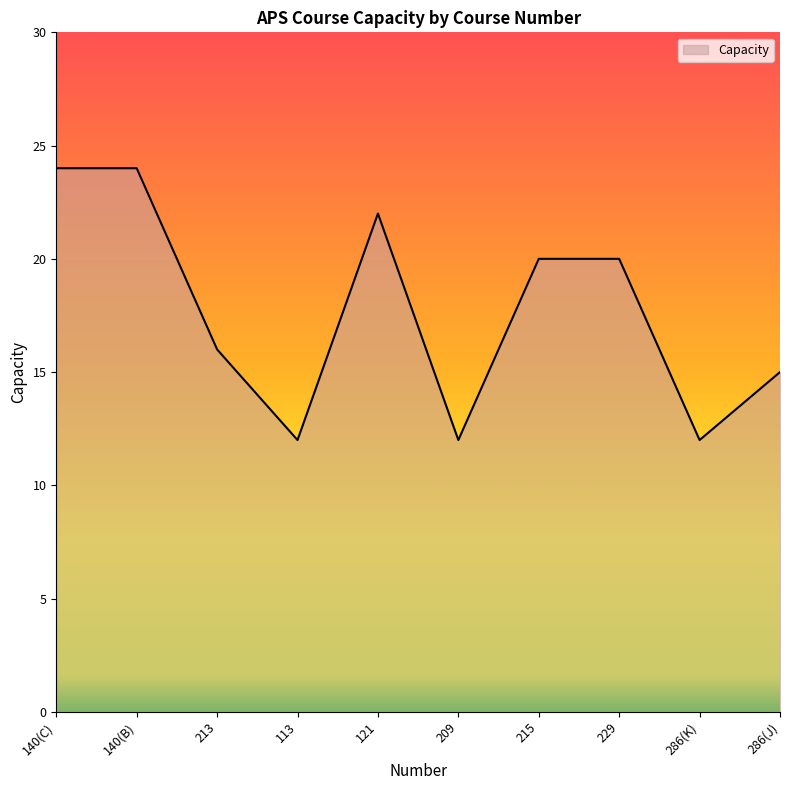

Count the values in the range 12 to 22.

8